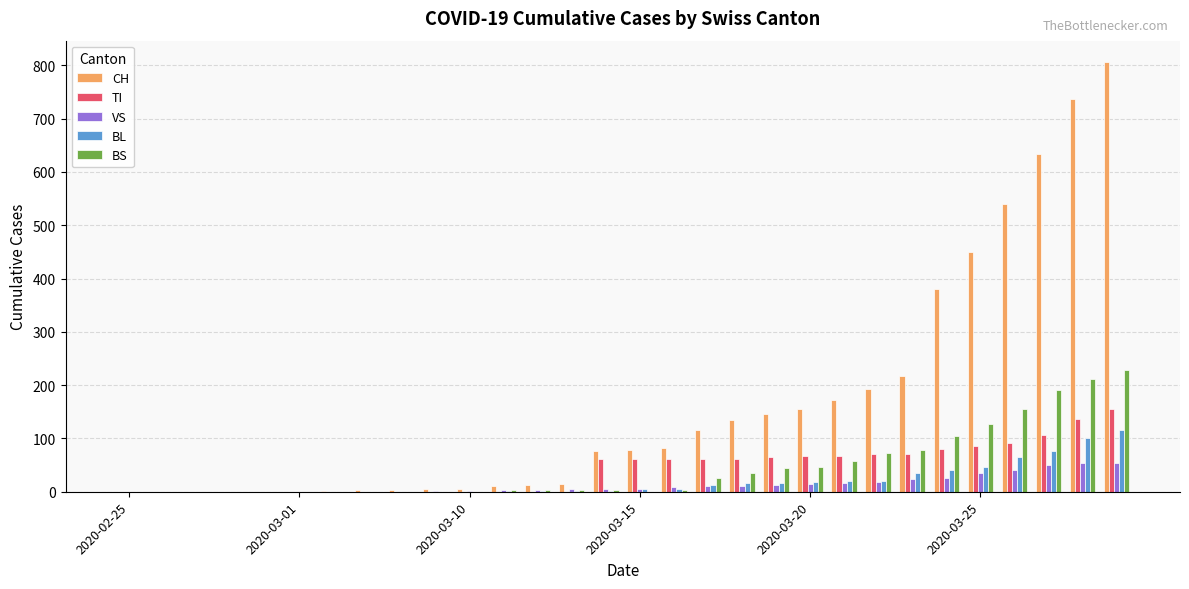

Which series has the largest total across all categories?

CH